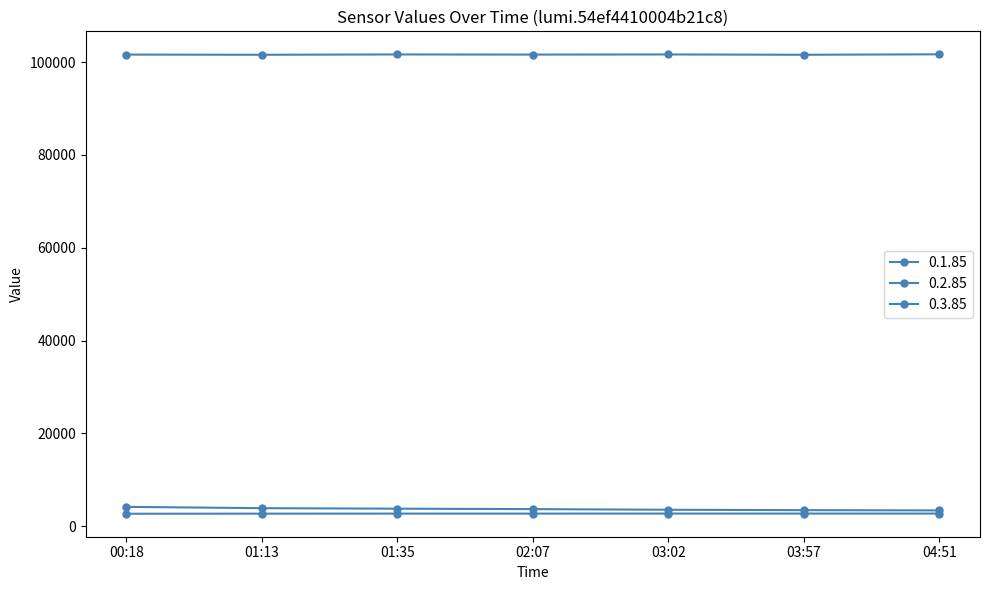

Reading right to left, extract all data points from this chart.

0.1.85: 04:51=2714	03:57=2712	03:02=2715	02:07=2705	01:35=2704	01:13=2694	00:18=2673
0.2.85: 04:51=3394	03:57=3445	03:02=3535	02:07=3672	01:35=3765	01:13=3873	00:18=4160
0.3.85: 04:51=101700	03:57=101600	03:02=101670	02:07=101640	01:35=101670	01:13=101600	00:18=101640